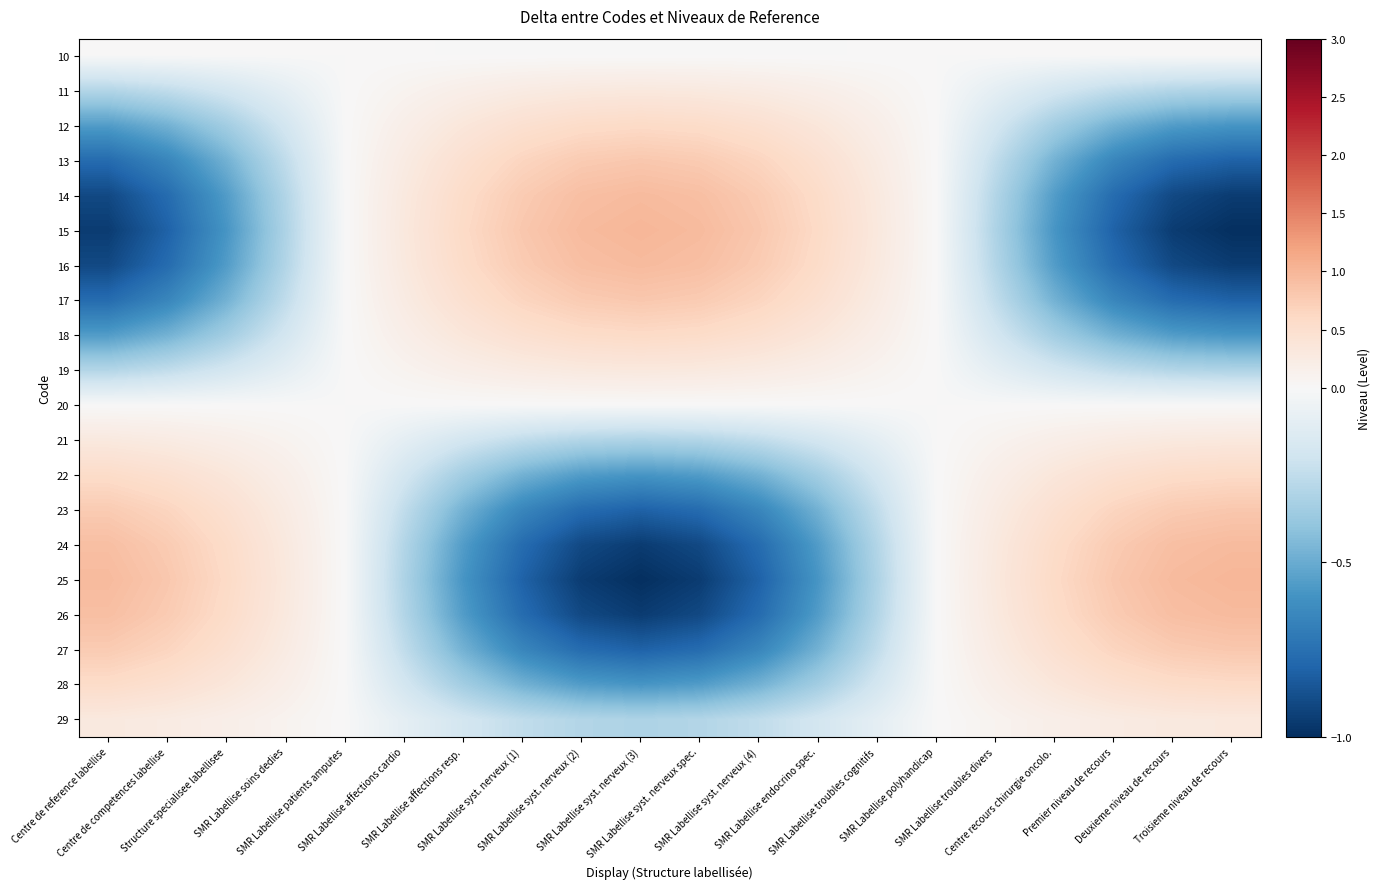

What is the difference between the highest and lowest values at SMR Labellise syst. nerveux (2)?

1.9